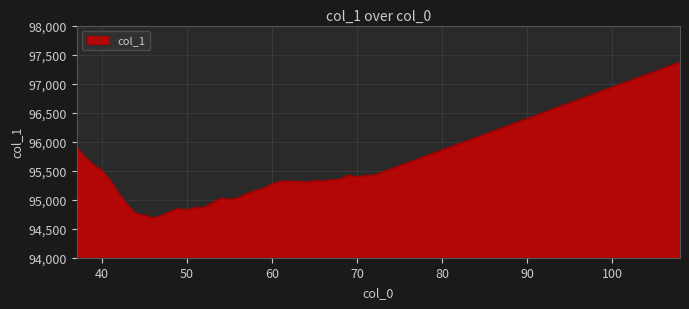

What is the maximum value shown in the chart?

97369.8